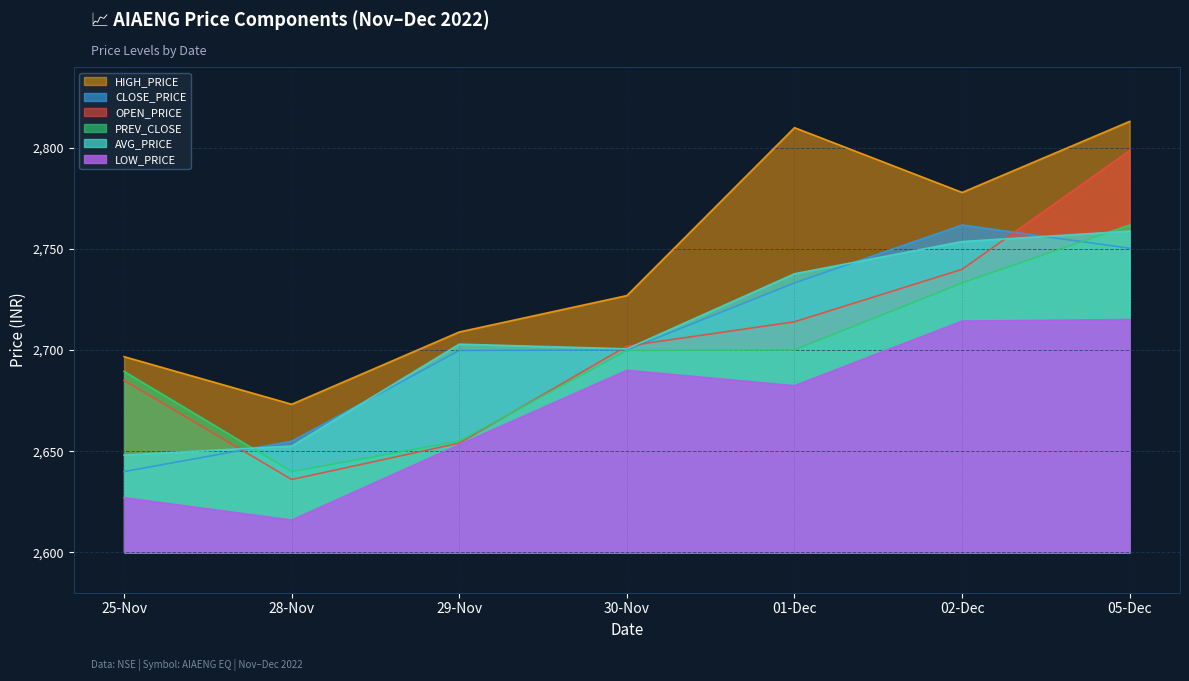

Rank the series by their maximum value, from lowest to highest.

LOW_PRICE, AVG_PRICE, PREV_CLOSE, CLOSE_PRICE, OPEN_PRICE, HIGH_PRICE